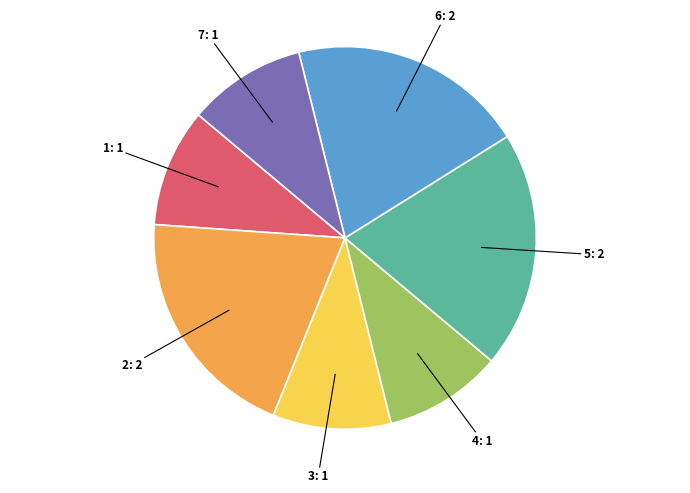

Does any single category account for the majority?

No